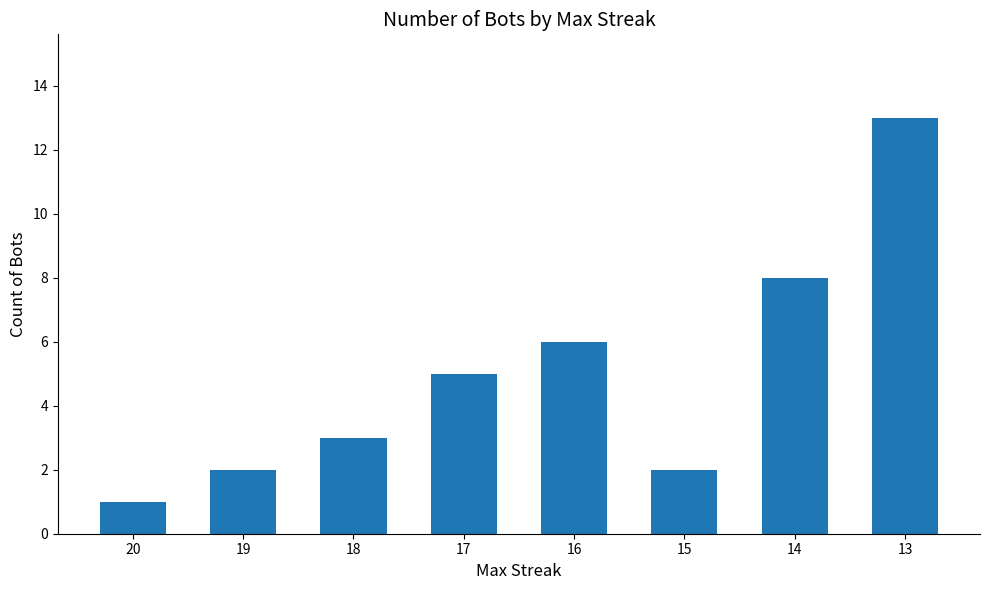

Reading left to right, transcribe all the data shown in this chart.

1	2	3	5	6	2	8	13